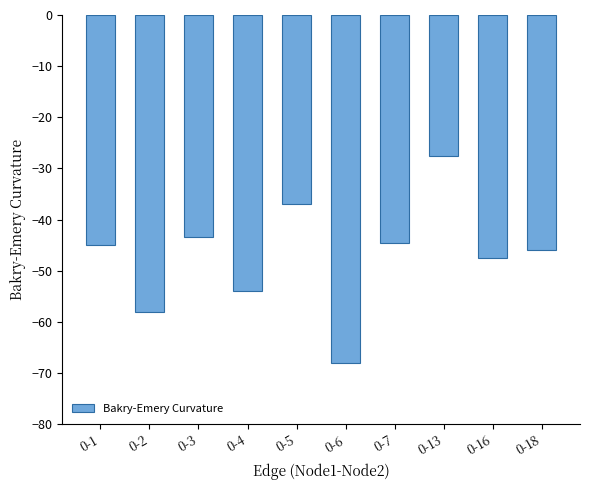

Are the bars grouped side by side (vs. stacked)?

No